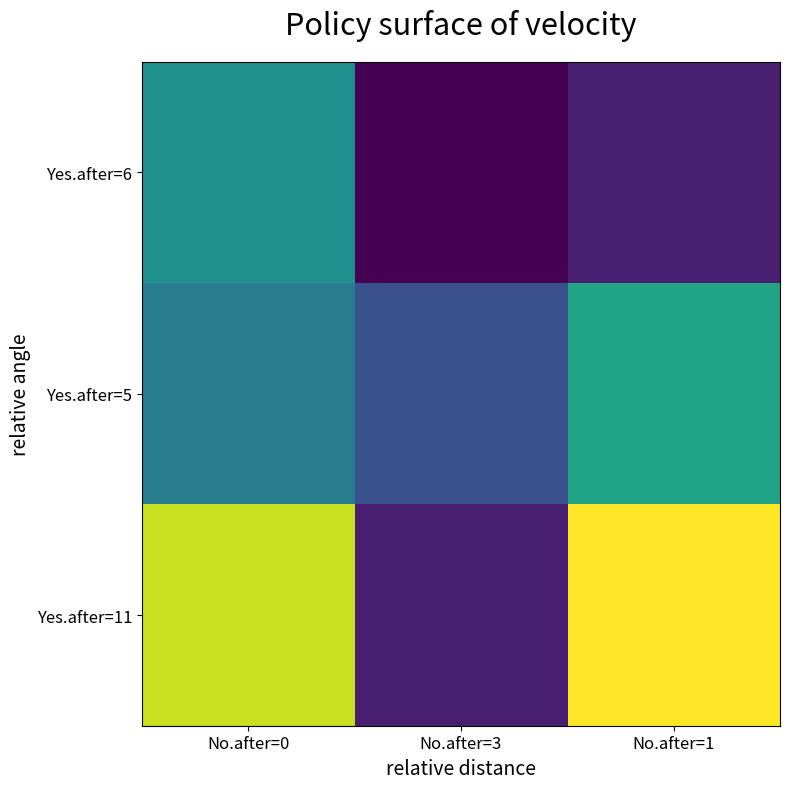

Which series has the largest total across all categories?

Yes.after=11